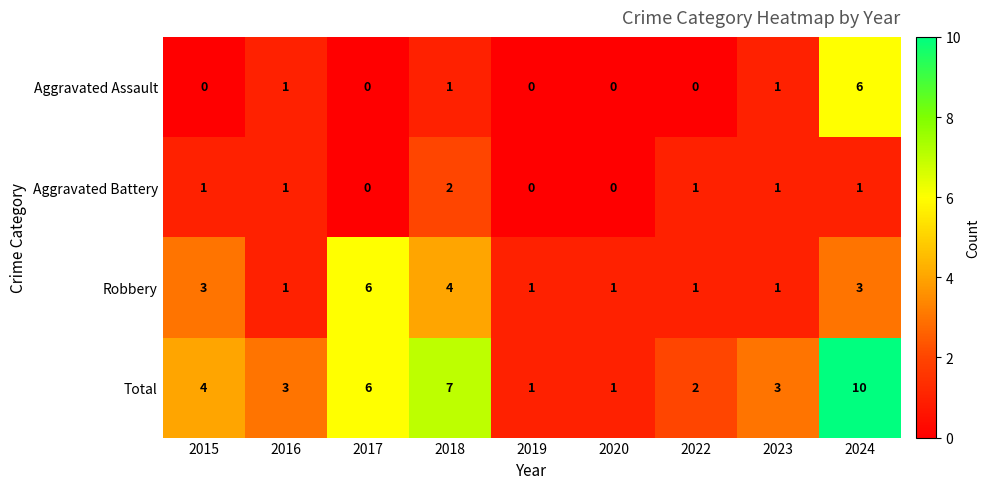

What is the spread (max minus min) of values at 2019?

1